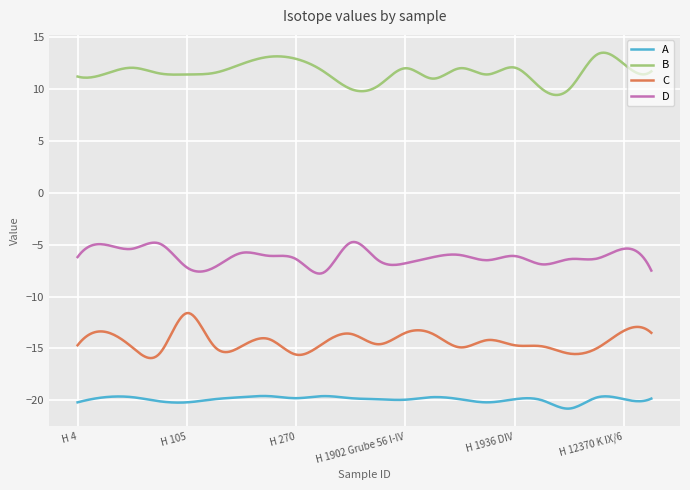

Which series has the largest total across all categories?

B